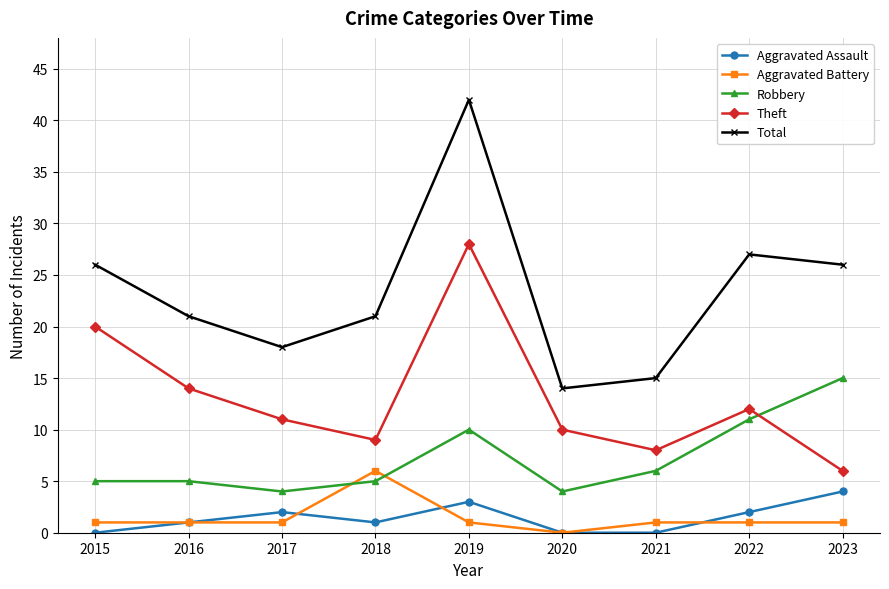

Which series has the largest range (max minus min)?

Total